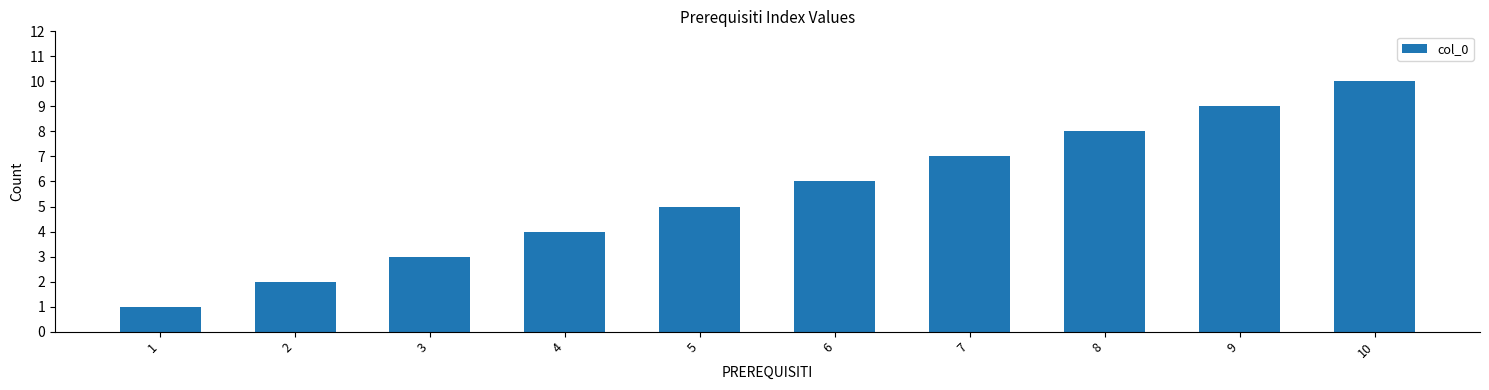

What is the value of the 2nd bar from the left?

2